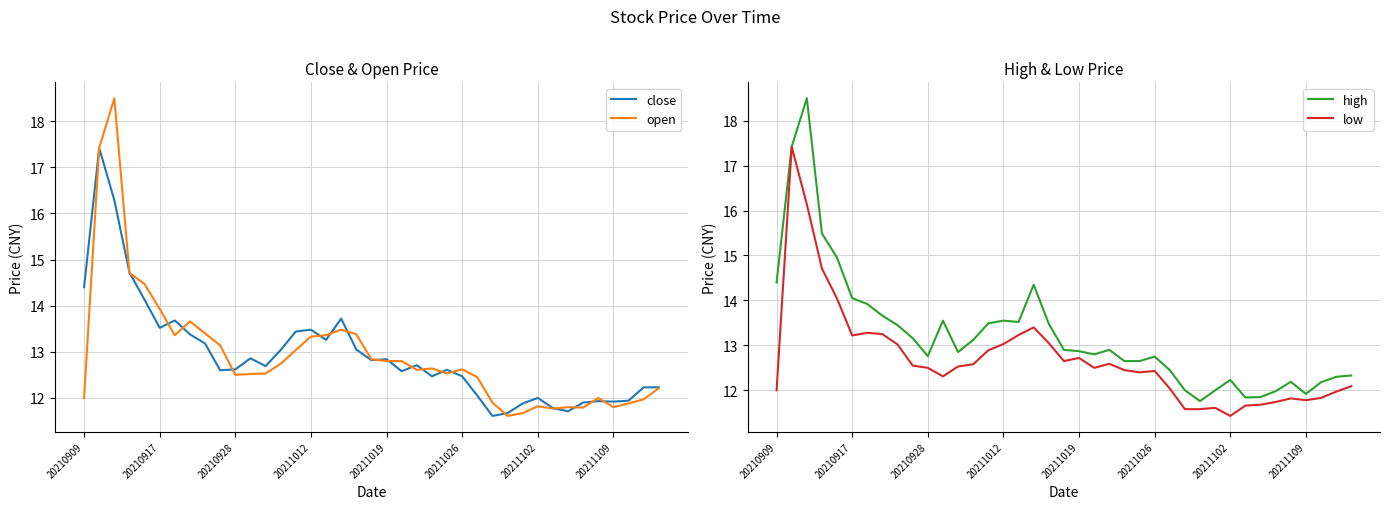

What is the maximum value for close?

17.4